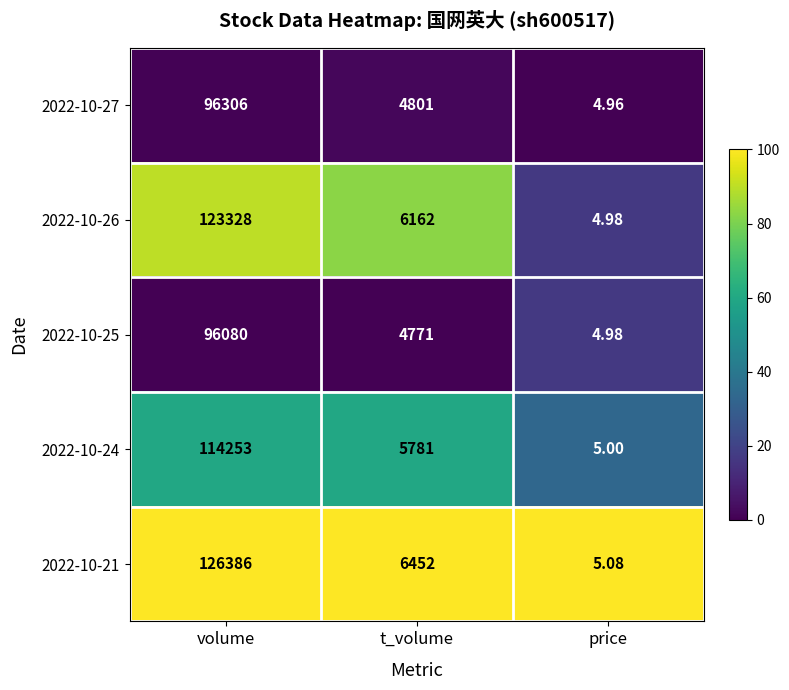

Is the value of 2022-10-21 at t_volume greater than the value of 2022-10-27 at t_volume?

Yes